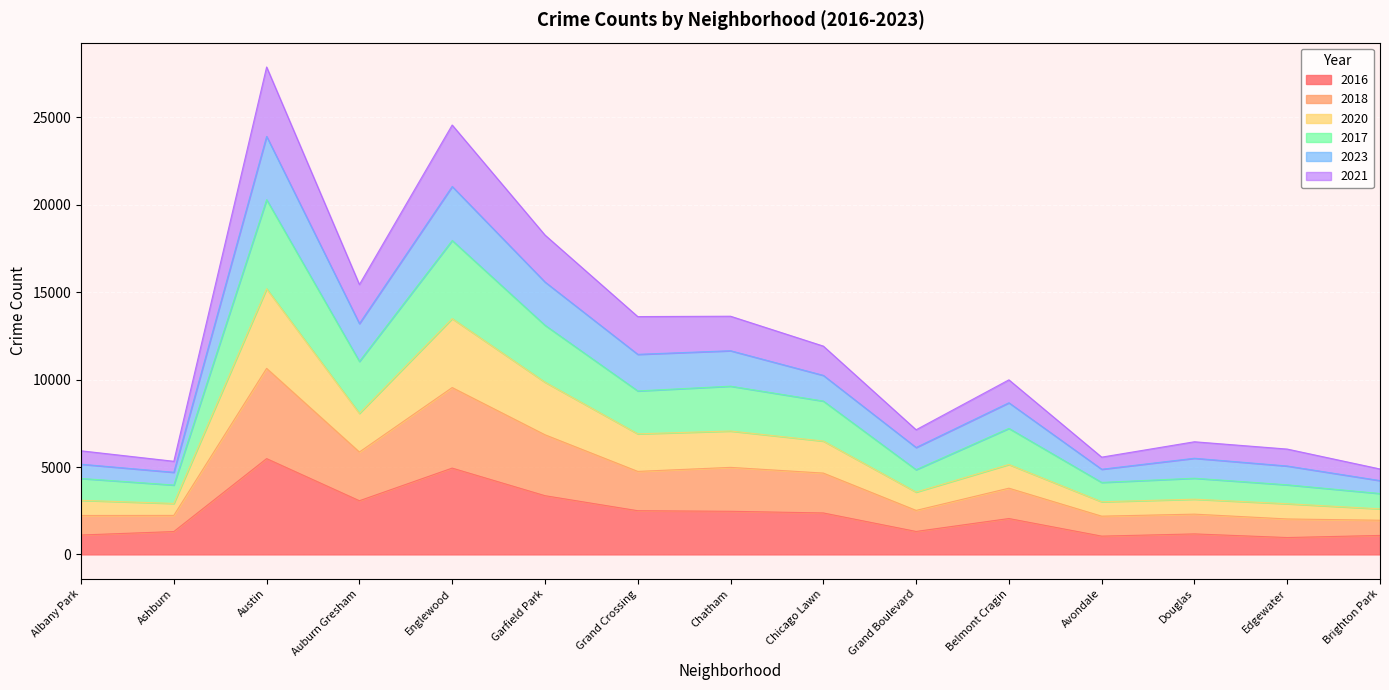

What is the total value across all series at Grand Boulevard?

7132